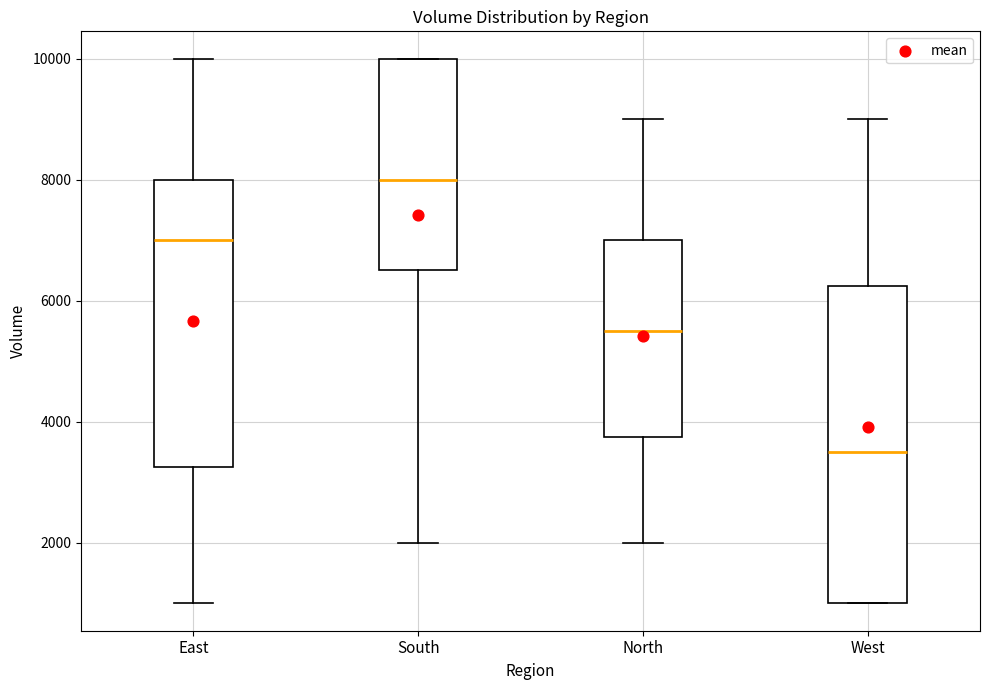

Reading left to right, transcribe this box plot: for each box, give where its median line is, the range the box spans, and where its two whiskers end, as read against the y-axis. The values are not printed on the chart, so give them approximately, as read against the axis.

East: median 7000, box 3200 to 8000, whiskers 1000 to 10000
South: median 8000, box 6600 to 10000, whiskers 2000 to 10000
North: median 5600, box 3800 to 7000, whiskers 2000 to 9000
West: median 3600, box 1000 to 6200, whiskers 1000 to 9000